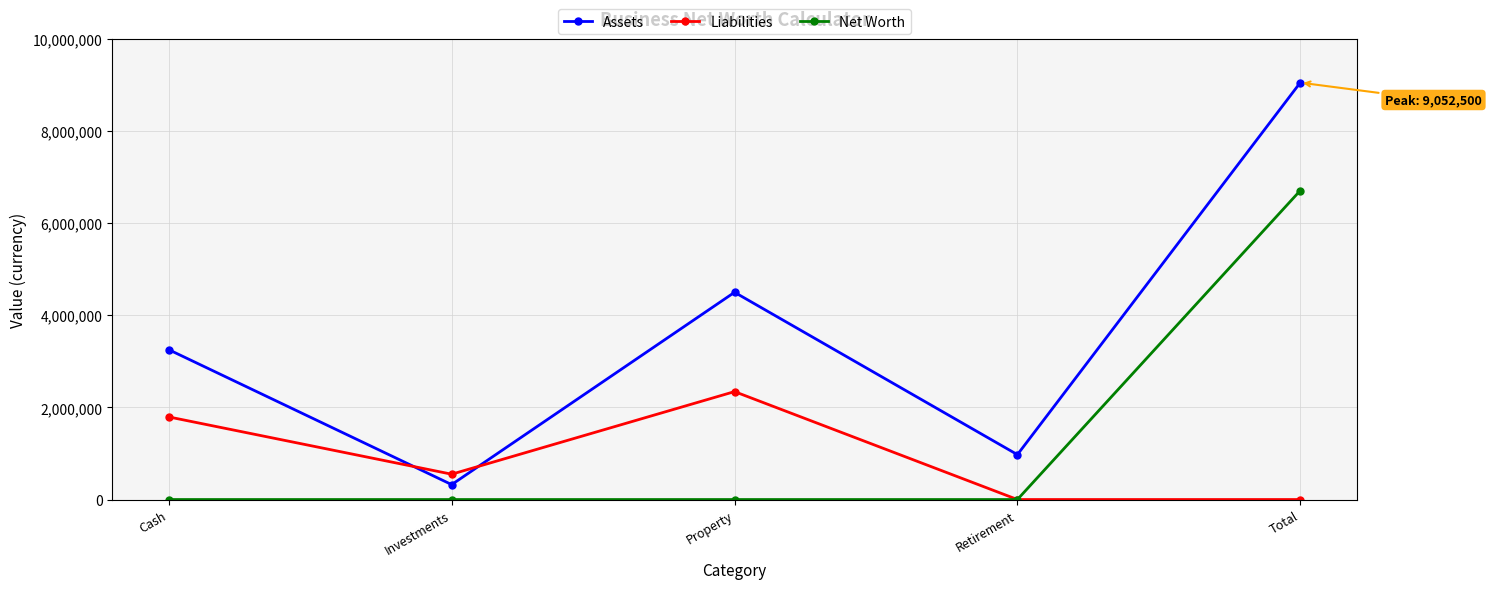

The value of Net Worth at Property is 0. True or false?

True